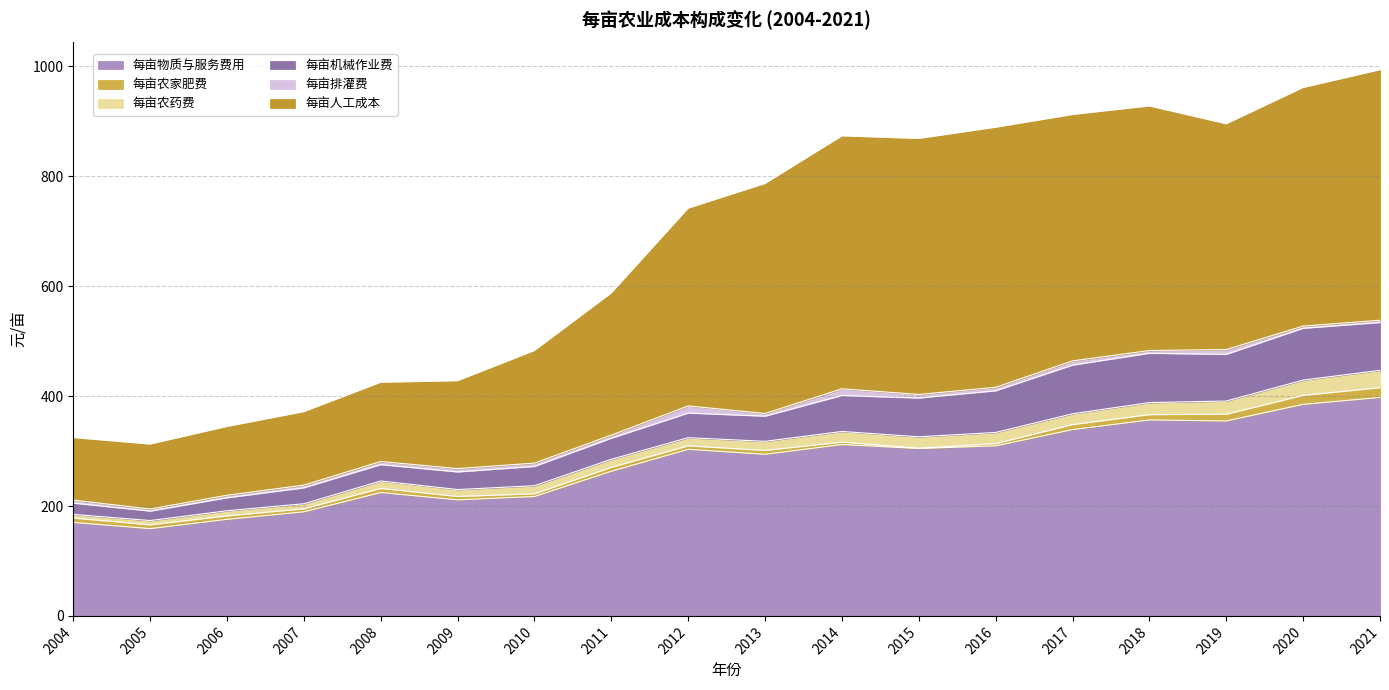

Which category has the lowest value across all series?

2015